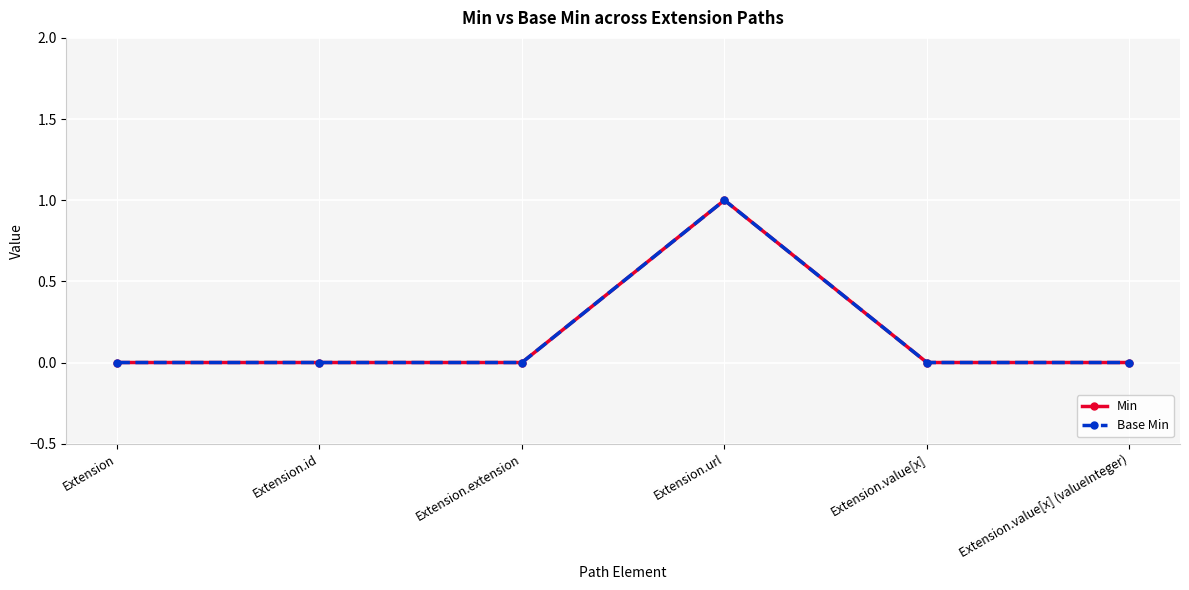

True or false: Min and Base Min cross at least once.

False